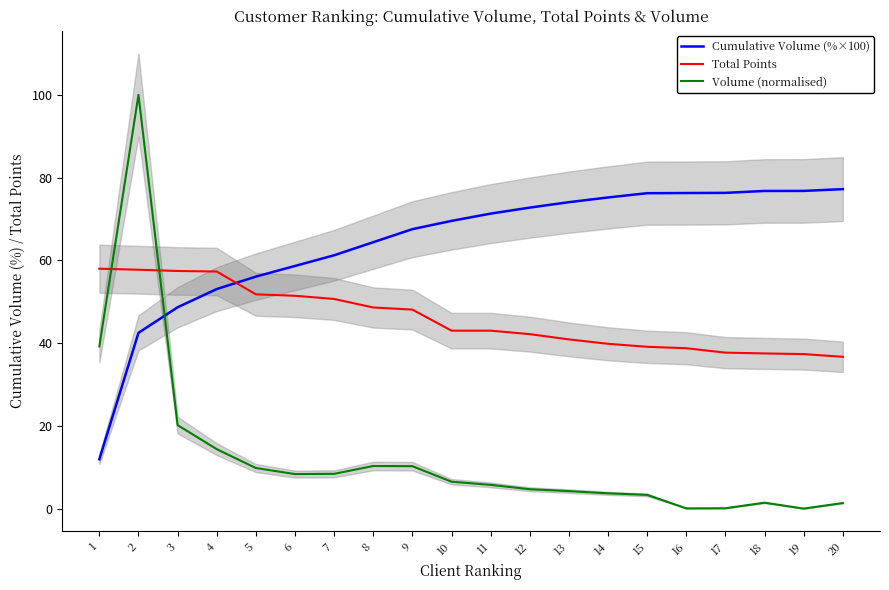

What is the maximum value for Volume (normalised)?

100.0